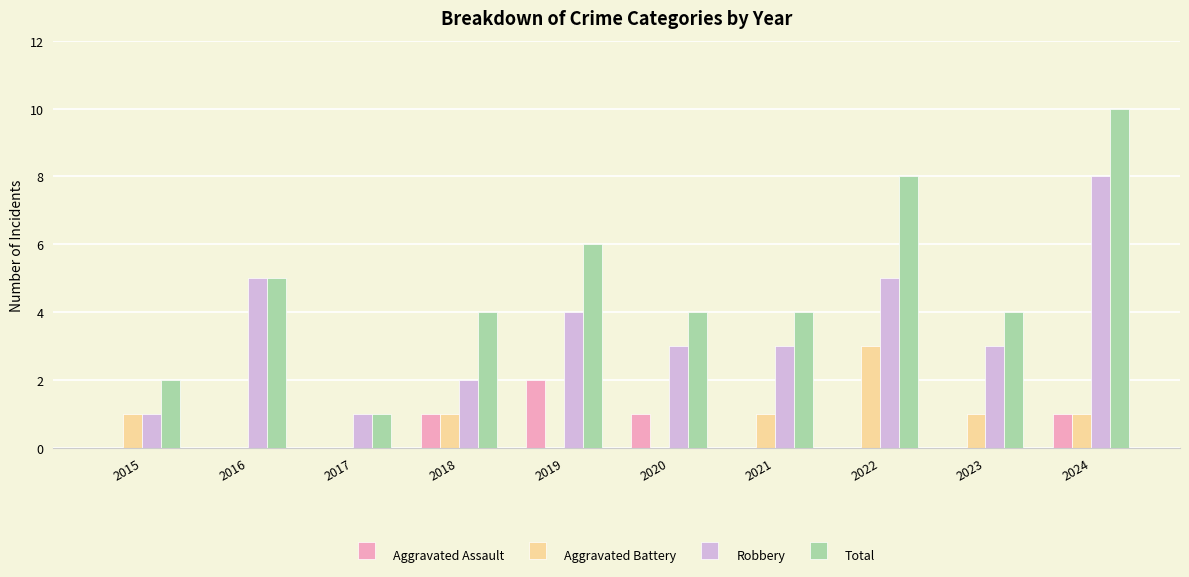

What is the sum of all Aggravated Battery values?

8